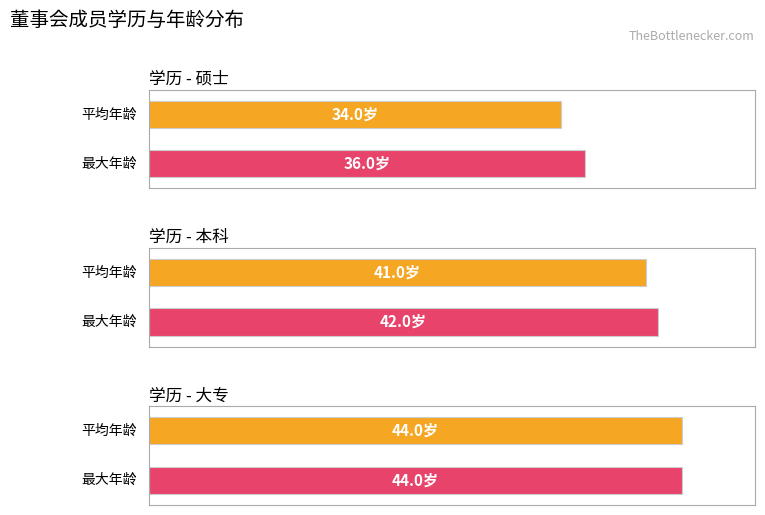

Count the number of data series in this chart.

2